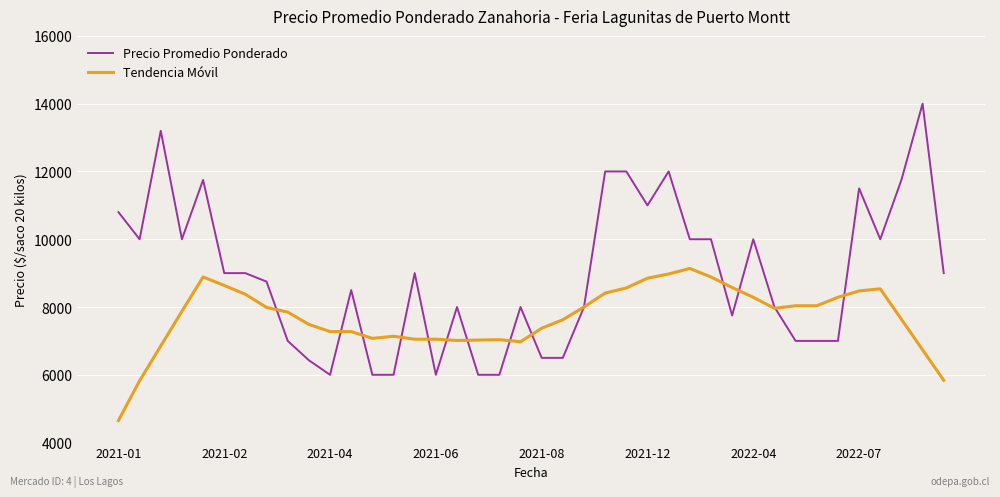

True or false: Precio Promedio Ponderado and Tendencia Móvil cross at least once.

True